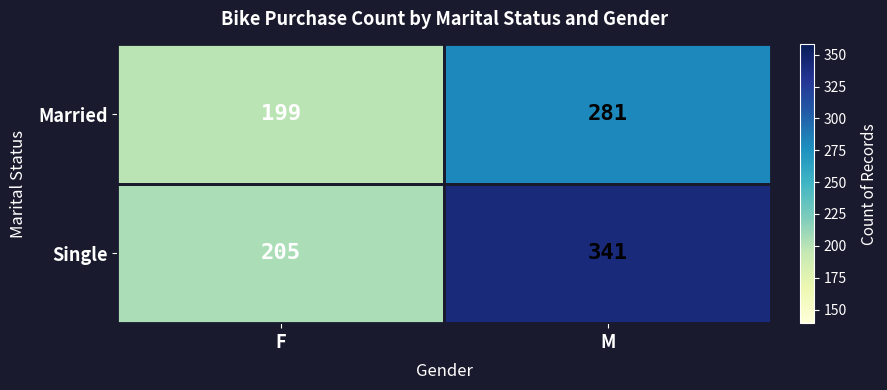

At F, list the series in order from smallest to largest.

Married, Single